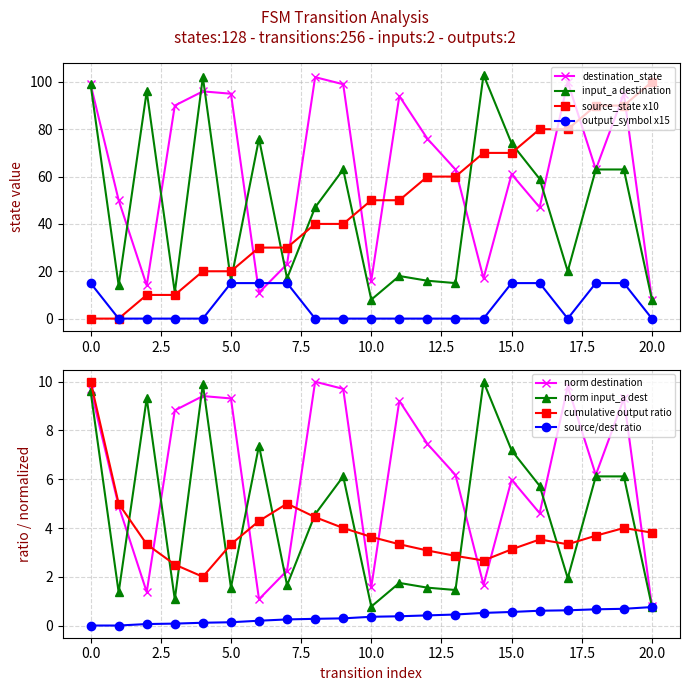

In destination_state, how many points are lower than both neighbors (excluding endpoints)?

6